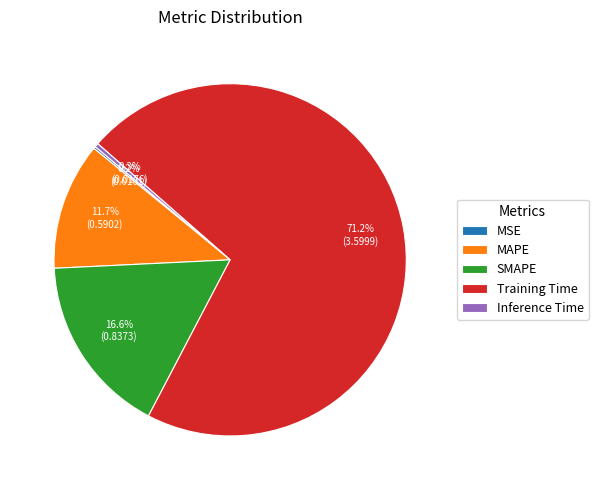

What is the largest slice in the pie chart?

Training Time